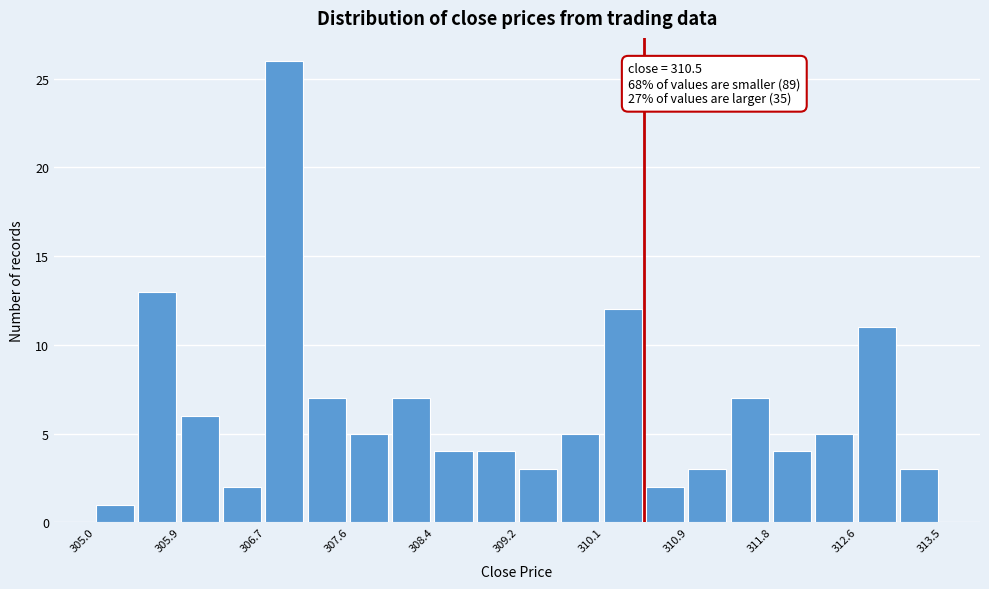

Over which range of the x-axis is the bar tallest?

306.7 to 307.1